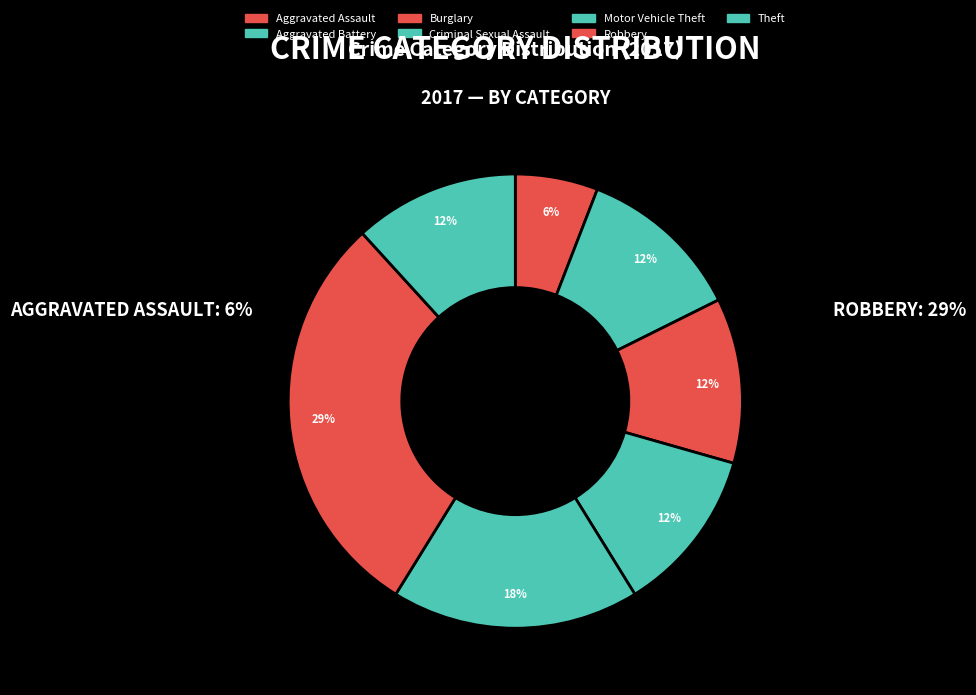

Is it true that Motor Vehicle Theft is 18% of the pie?

True